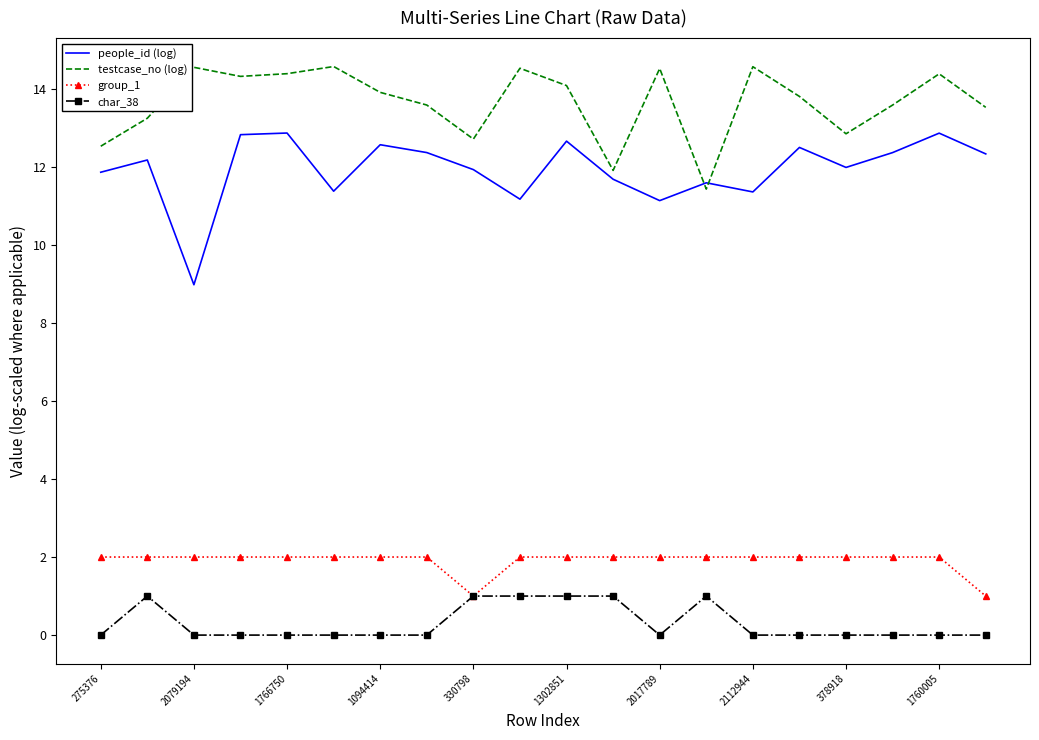

Which series has the largest range (max minus min)?

people_id (log)